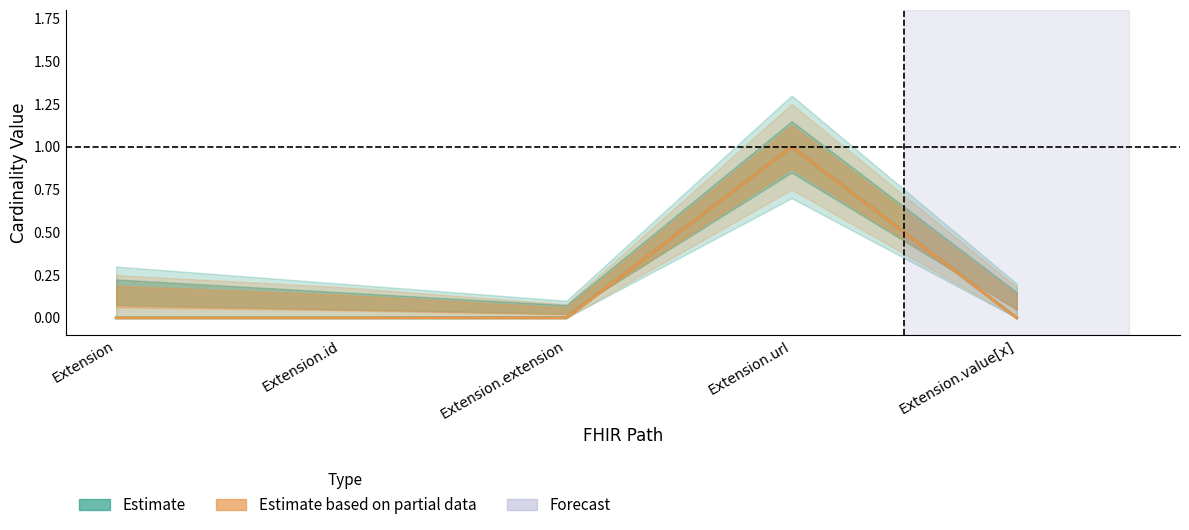

At which label does Base Min (Estimate based on partial data) reach its minimum?

Extension